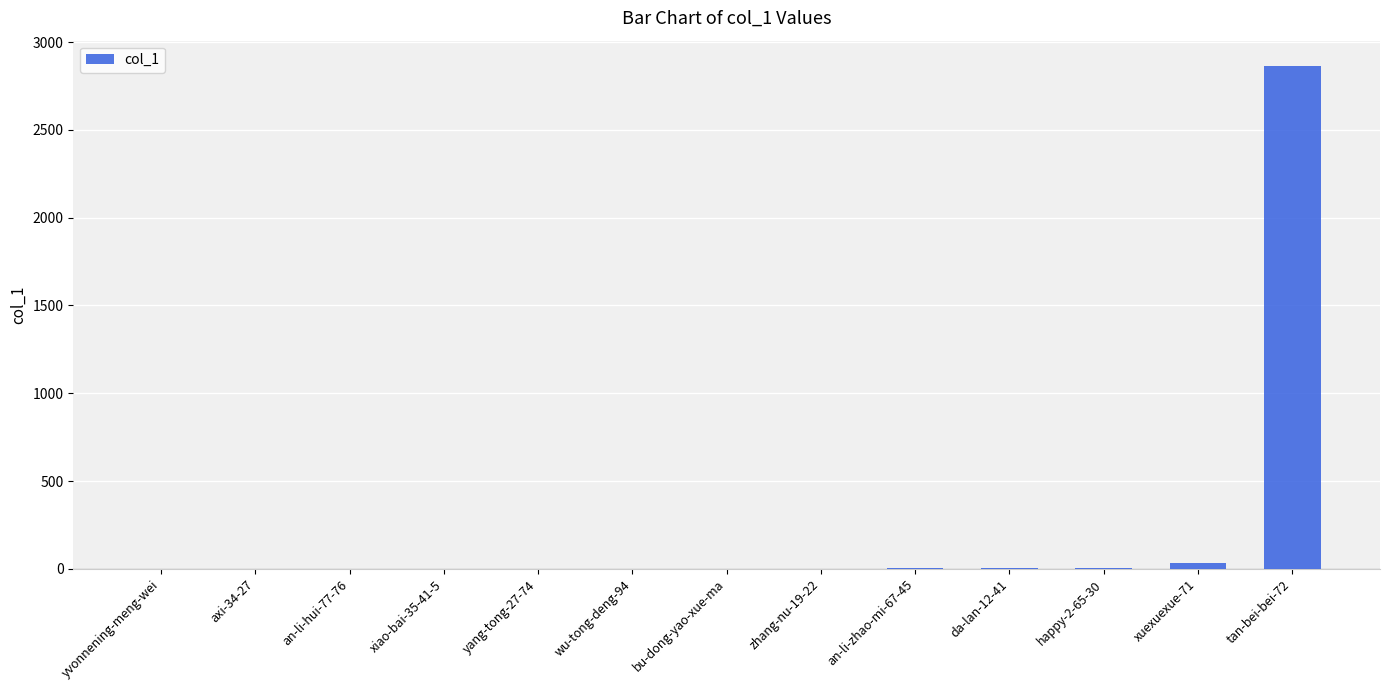

What is the sum of all values?

2908